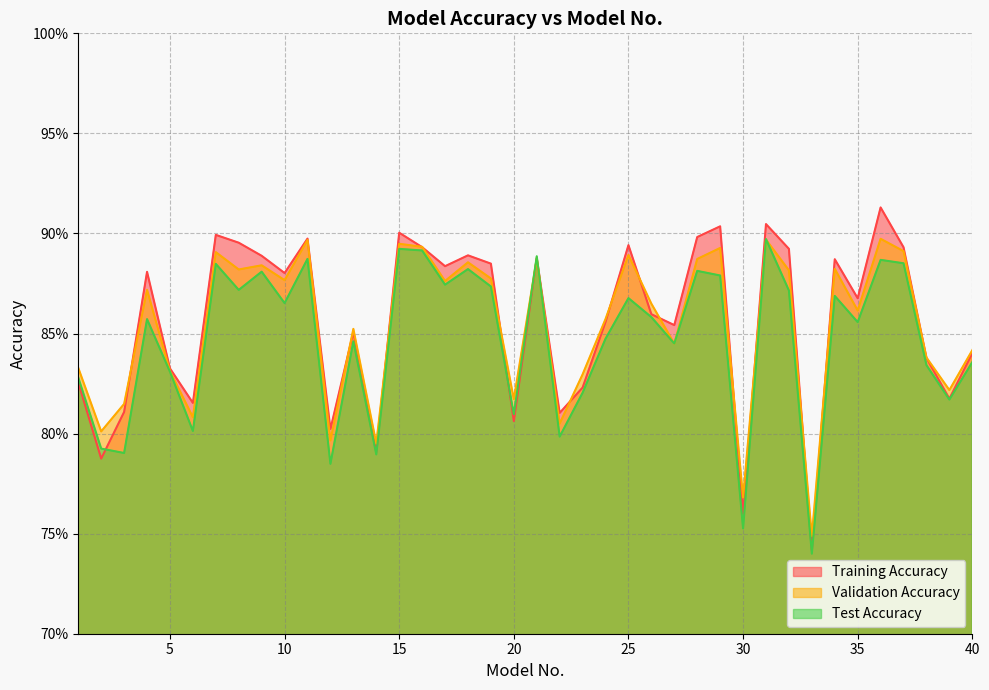

Rank the series at 20 from lowest to highest value.

Training Accuracy, Test Accuracy, Validation Accuracy